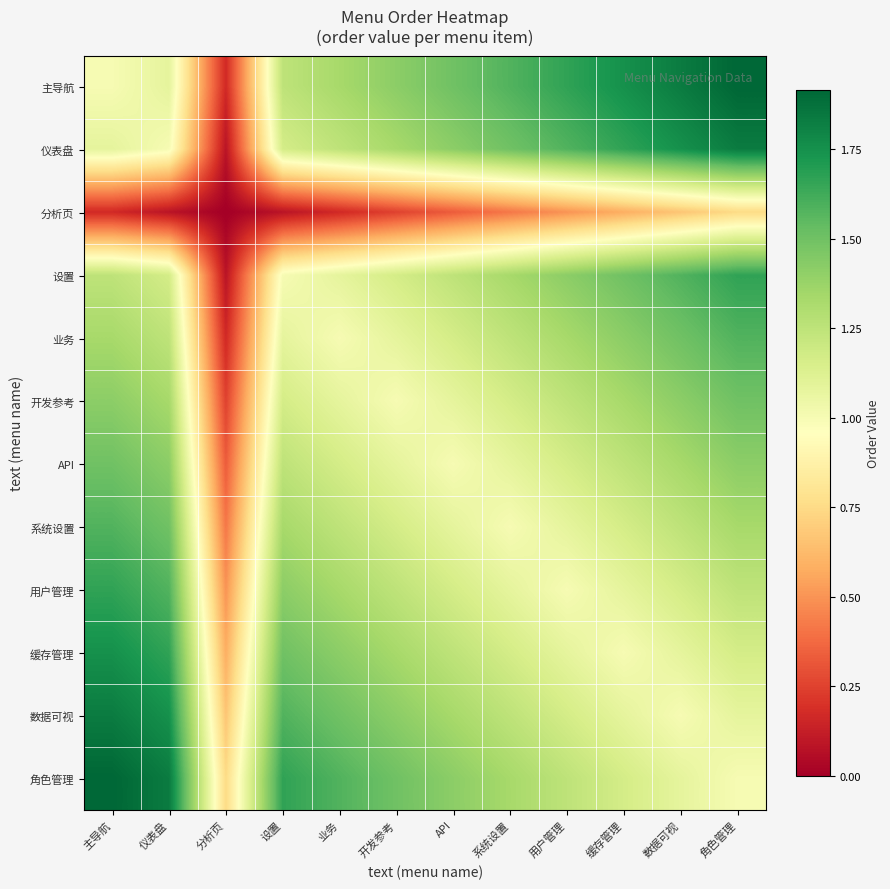

Reading left to right, extract all data points from this chart.

主导航: 主导航=1.0	仪表盘=1.1	分析页=0.2	设置=1.2	业务=1.3	开发参考=1.4	API=1.5	系统设置=1.6	用户管理=1.7	缓存管理=1.8	数据可视=1.8	角色管理=1.9
仪表盘: 主导航=1.1	仪表盘=1.0	分析页=0.1	设置=1.2	业务=1.2	开发参考=1.3	API=1.4	系统设置=1.5	用户管理=1.6	缓存管理=1.7	数据可视=1.8	角色管理=1.8
分析页: 主导航=0.2	仪表盘=0.1	分析页=0.0	设置=0.1	业务=0.2	开发参考=0.2	API=0.3	系统设置=0.4	用户管理=0.5	缓存管理=0.6	数据可视=0.7	角色管理=0.8
设置: 主导航=1.2	仪表盘=1.2	分析页=0.1	设置=1.0	业务=1.1	开发参考=1.2	API=1.2	系统设置=1.3	用户管理=1.4	缓存管理=1.5	数据可视=1.6	角色管理=1.7
业务: 主导航=1.3	仪表盘=1.2	分析页=0.2	设置=1.1	业务=1.0	开发参考=1.1	API=1.2	系统设置=1.2	用户管理=1.3	缓存管理=1.4	数据可视=1.5	角色管理=1.6
开发参考: 主导航=1.4	仪表盘=1.3	分析页=0.2	设置=1.2	业务=1.1	开发参考=1.0	API=1.1	系统设置=1.2	用户管理=1.2	缓存管理=1.3	数据可视=1.4	角色管理=1.5
API: 主导航=1.5	仪表盘=1.4	分析页=0.3	设置=1.2	业务=1.2	开发参考=1.1	API=1.0	系统设置=1.1	用户管理=1.2	缓存管理=1.2	数据可视=1.3	角色管理=1.4
系统设置: 主导航=1.6	仪表盘=1.5	分析页=0.4	设置=1.3	业务=1.2	开发参考=1.2	API=1.1	系统设置=1.0	用户管理=1.1	缓存管理=1.2	数据可视=1.2	角色管理=1.3
用户管理: 主导航=1.7	仪表盘=1.6	分析页=0.5	设置=1.4	业务=1.3	开发参考=1.2	API=1.2	系统设置=1.1	用户管理=1.0	缓存管理=1.1	数据可视=1.2	角色管理=1.2
缓存管理: 主导航=1.8	仪表盘=1.7	分析页=0.6	设置=1.5	业务=1.4	开发参考=1.3	API=1.2	系统设置=1.2	用户管理=1.1	缓存管理=1.0	数据可视=1.1	角色管理=1.2
数据可视: 主导航=1.8	仪表盘=1.8	分析页=0.7	设置=1.6	业务=1.5	开发参考=1.4	API=1.3	系统设置=1.2	用户管理=1.2	缓存管理=1.1	数据可视=1.0	角色管理=1.1
角色管理: 主导航=1.9	仪表盘=1.8	分析页=0.8	设置=1.7	业务=1.6	开发参考=1.5	API=1.4	系统设置=1.3	用户管理=1.2	缓存管理=1.2	数据可视=1.1	角色管理=1.0